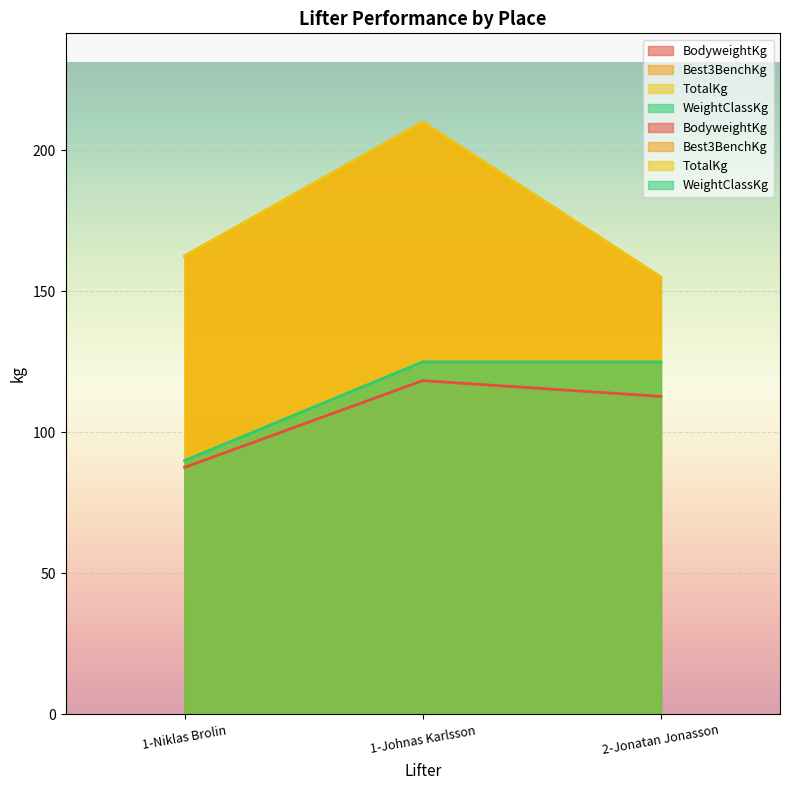

What are all the series names shown in the legend?

BodyweightKg, Best3BenchKg, TotalKg, WeightClassKg